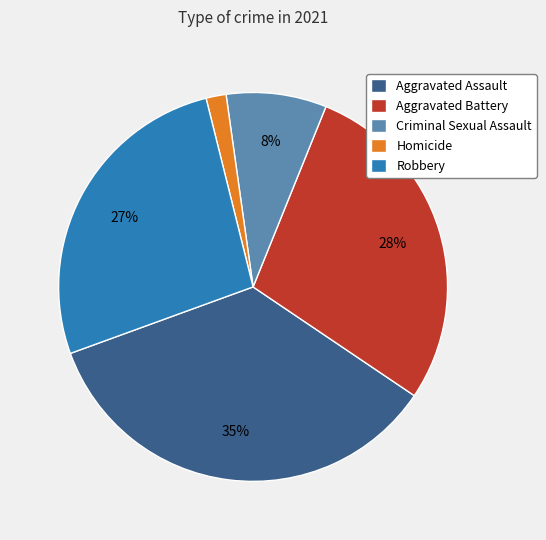

Is the sum of Homicide and Robbery greater than half?

No